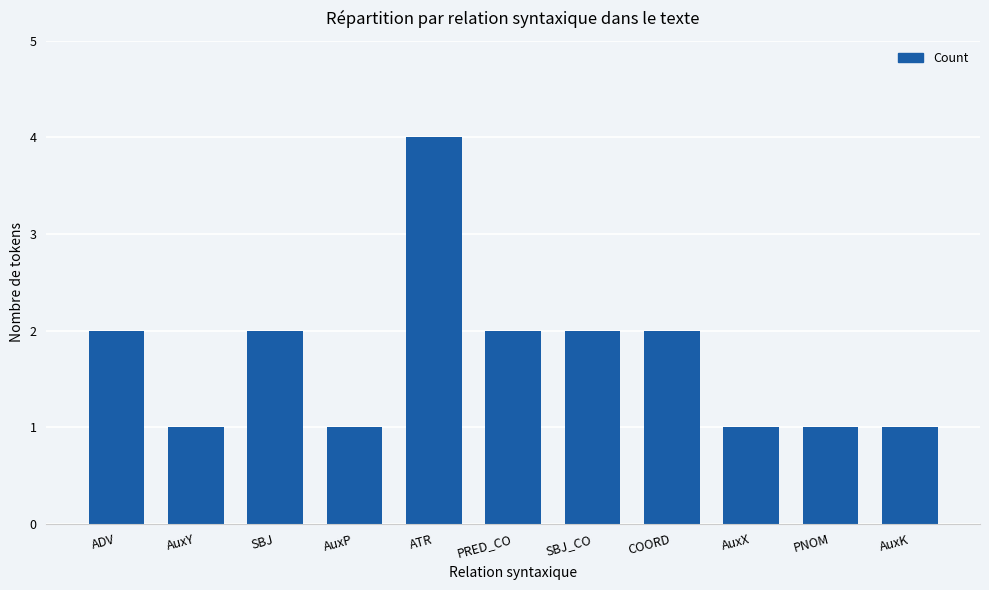

Are the bars horizontal?

No